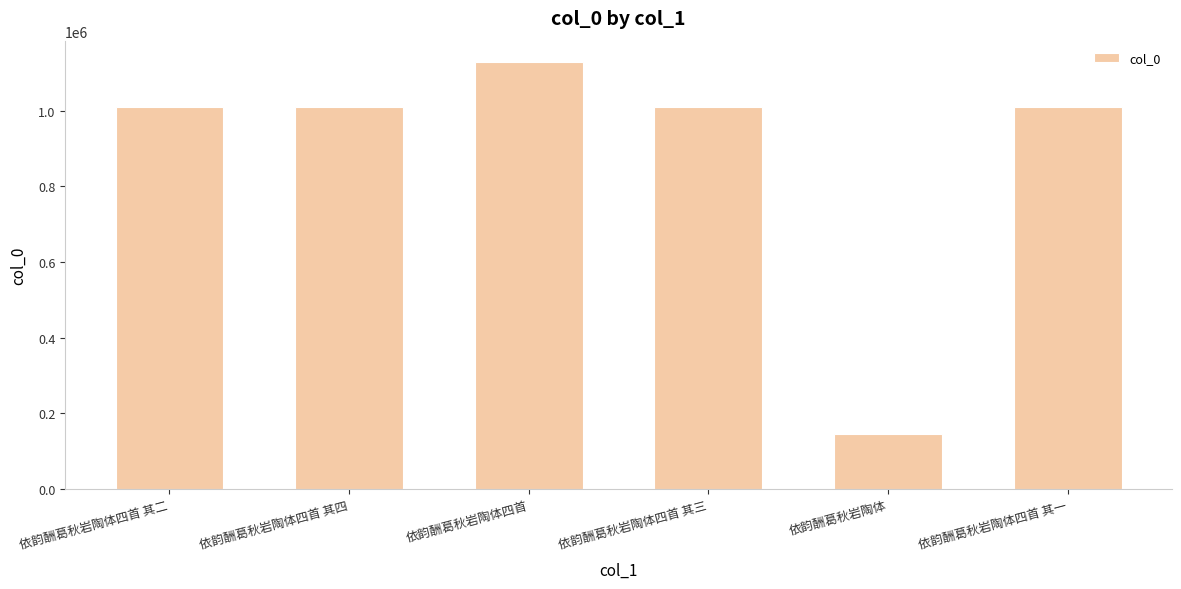

What is the change in value from 依韵酬葛秋岩陶体四首 其四 to 依韵酬葛秋岩陶体四首 其一?

+3